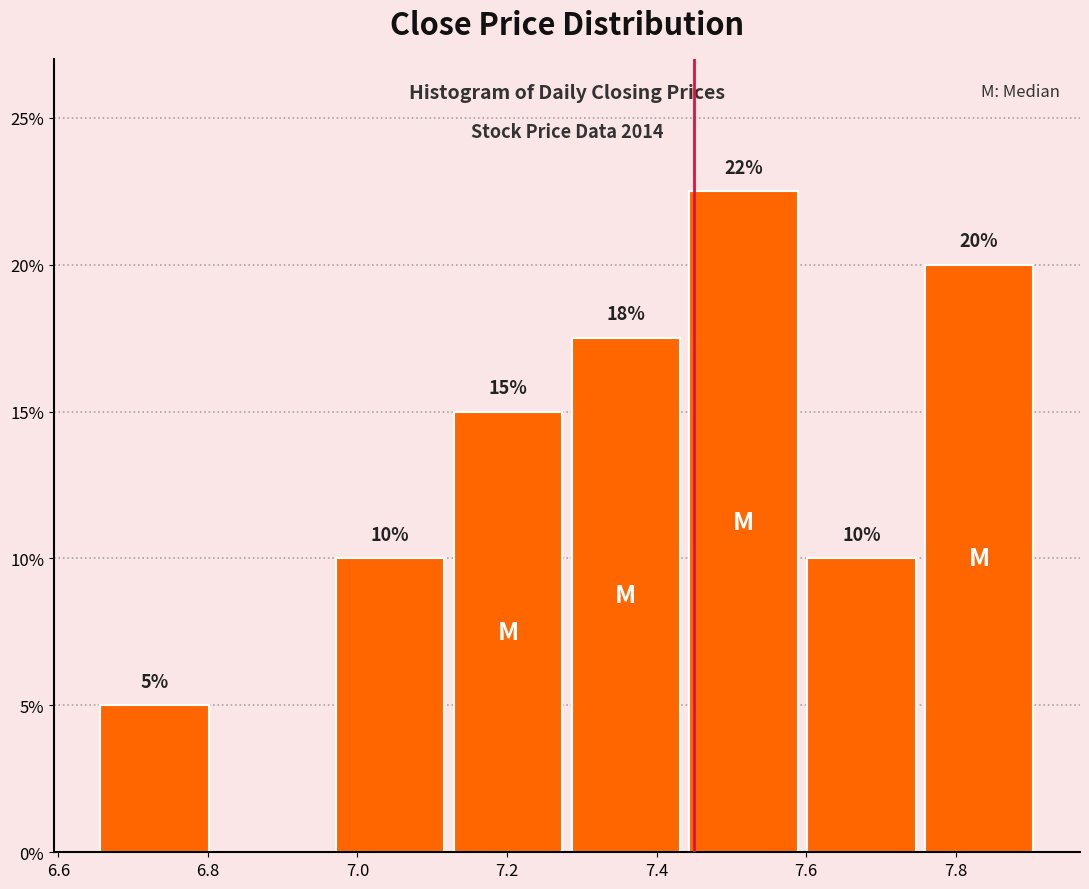

Which range on the x-axis has the tallest bar?

7.44 to 7.60